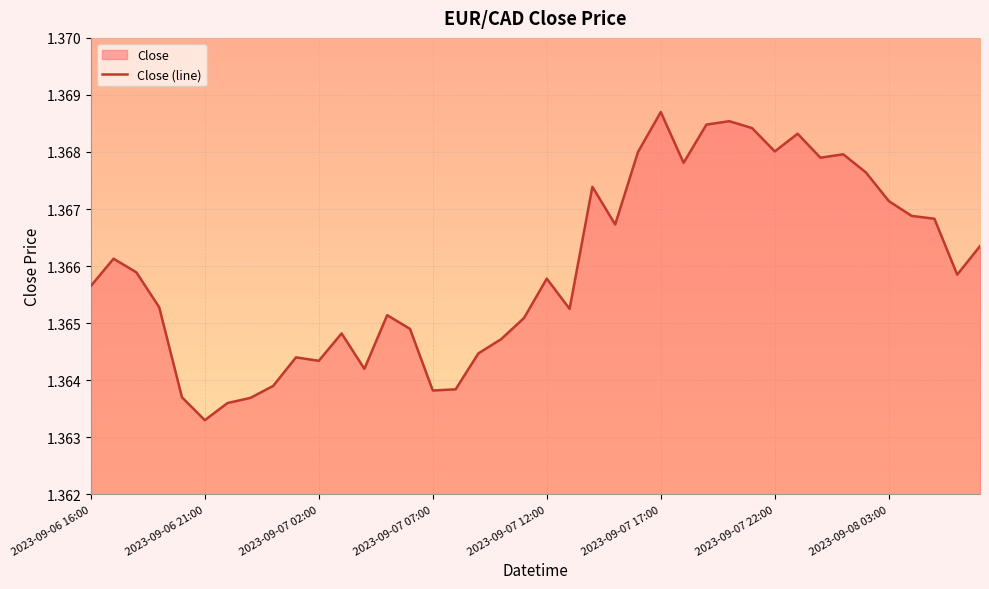

Where is the first local minimum?

2023-09-06 21:00